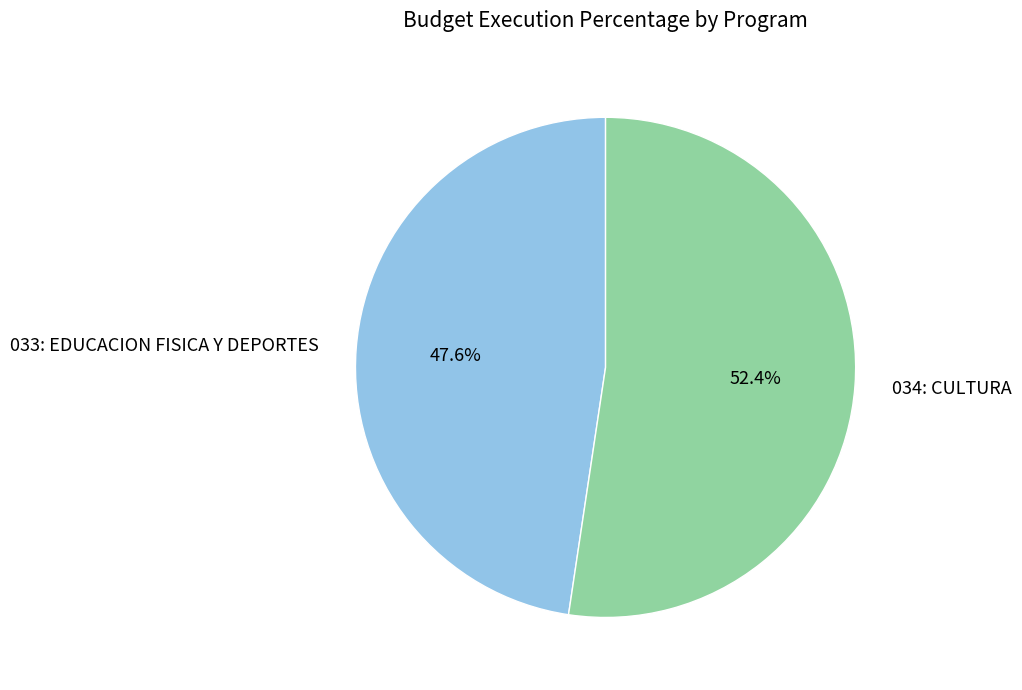

How many segments does this pie chart have?

2